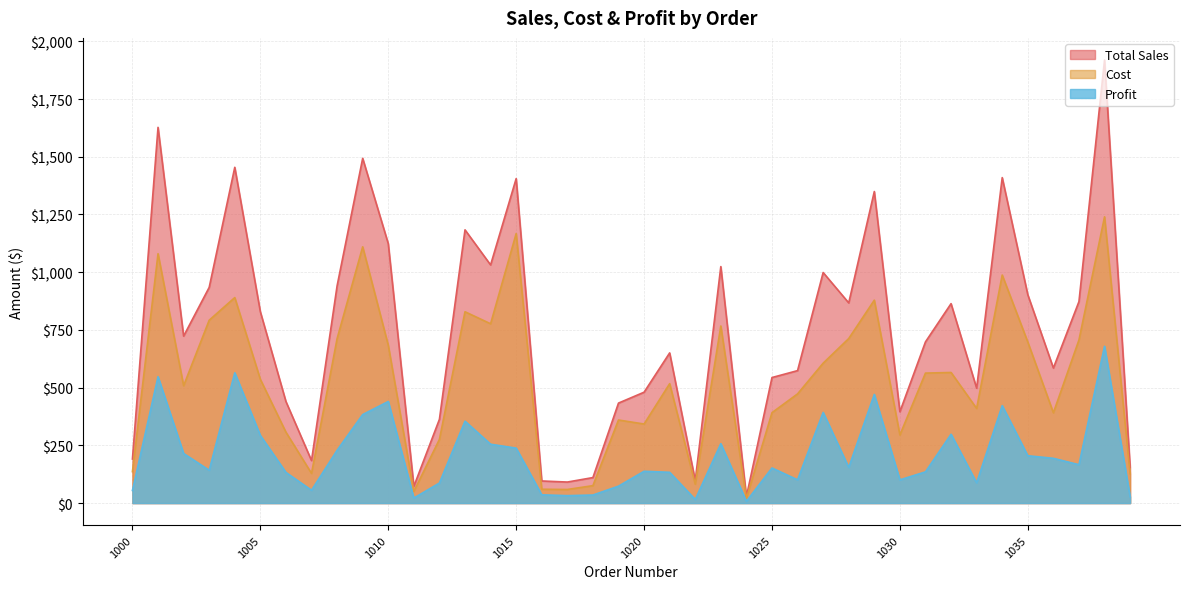

List the labels in order of Cost value, largest first.

1038, 1015, 1009, 1001, 1034, 1004, 1029, 1013, 1003, 1014, 1023, 1028, 1008, 1037, 1035, 1010, 1027, 1032, 1031, 1005, 1021, 1002, 1026, 1033, 1025, 1036, 1019, 1020, 1006, 1030, 1012, 1000, 1007, 1039, 1022, 1018, 1016, 1017, 1011, 1024